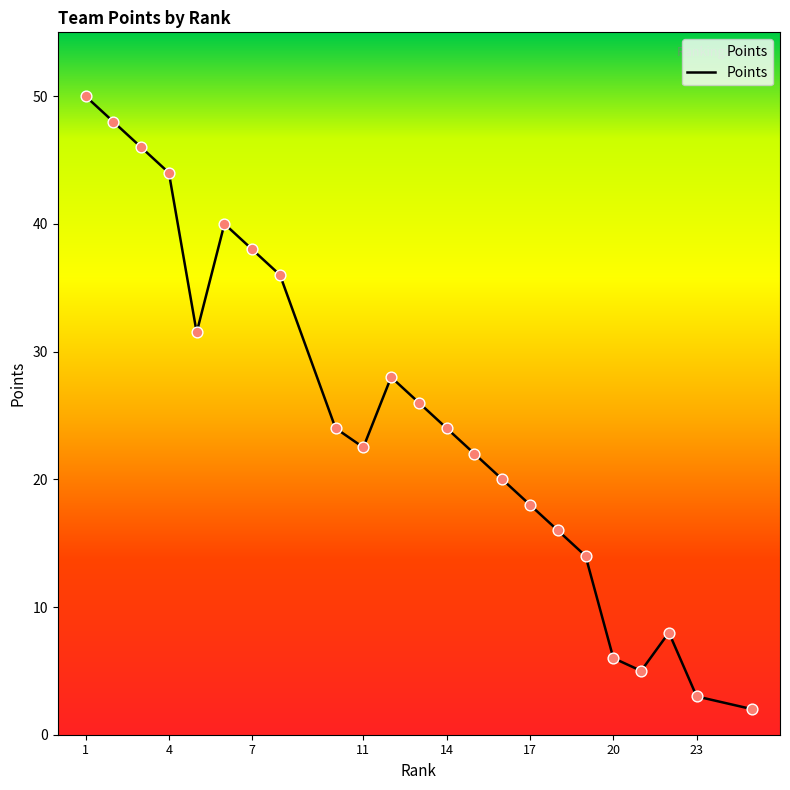

What is the minimum value shown in the chart?

2.0